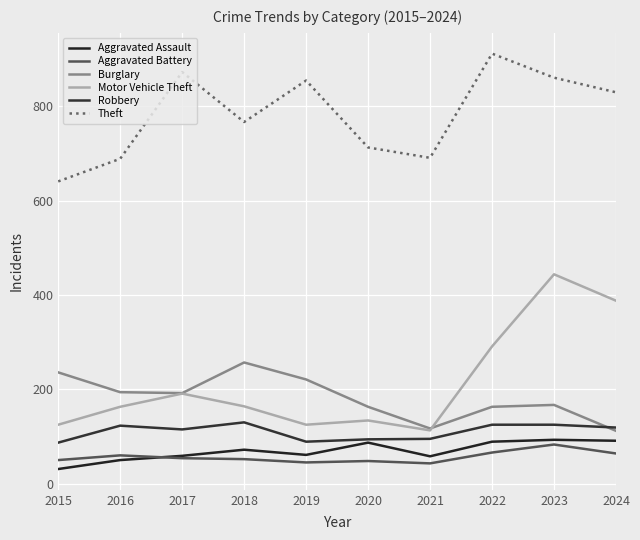

List the series in order of their peak value, highest first.

Theft, Motor Vehicle Theft, Burglary, Robbery, Aggravated Assault, Aggravated Battery